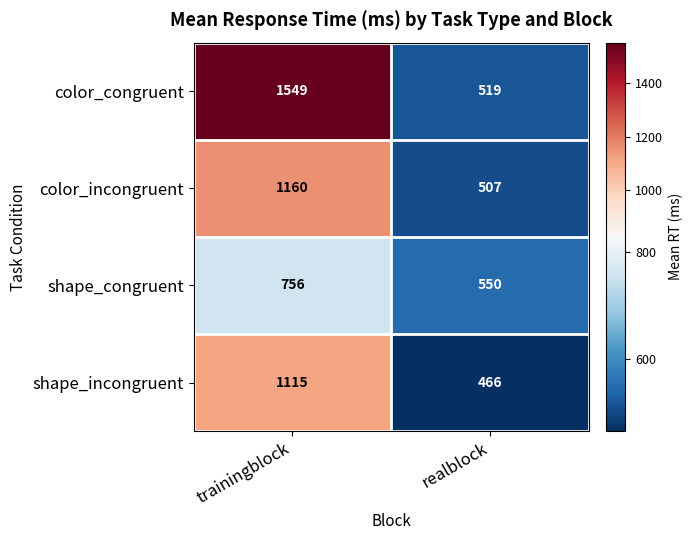

What is the difference between the highest and lowest values at realblock?

84